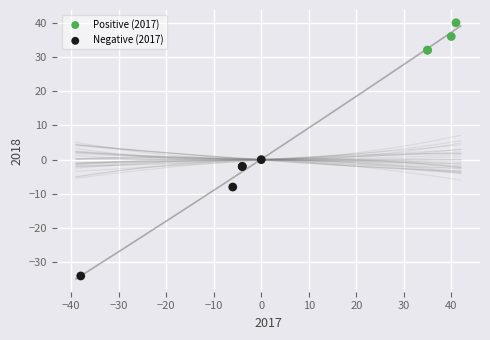

Which series reaches the minimum Y coordinate?

Negative (2017)